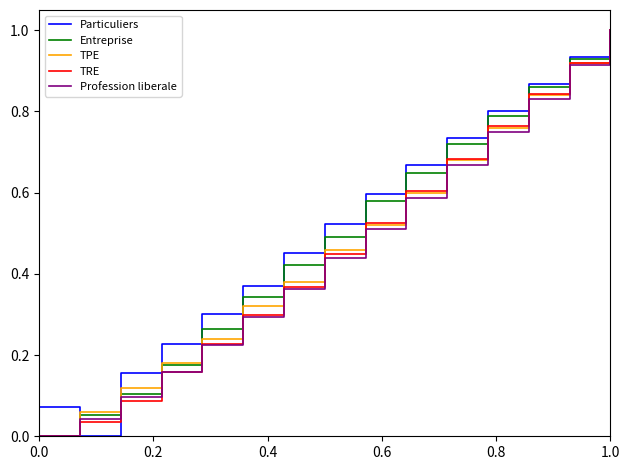

What is the maximum value for Entreprise?

1.0